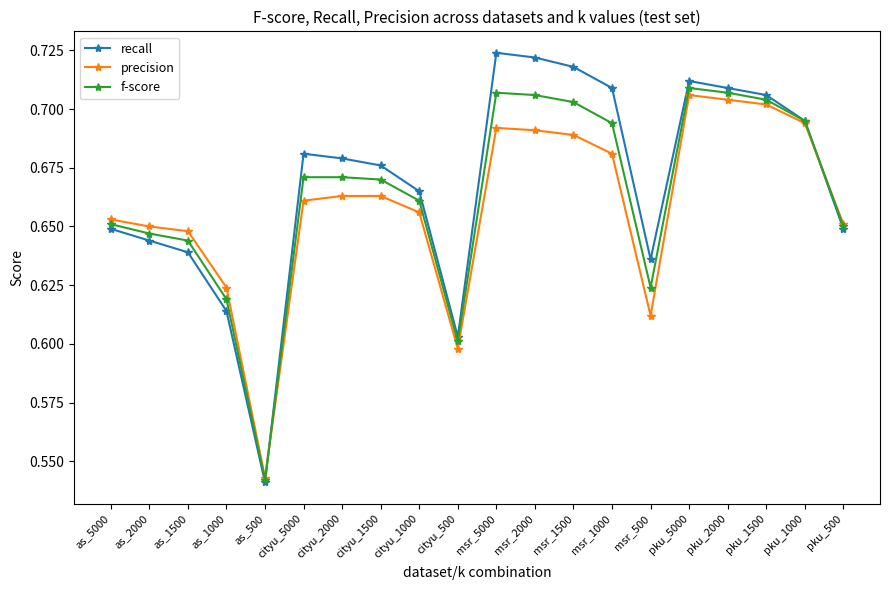

Which series has the largest range (max minus min)?

recall